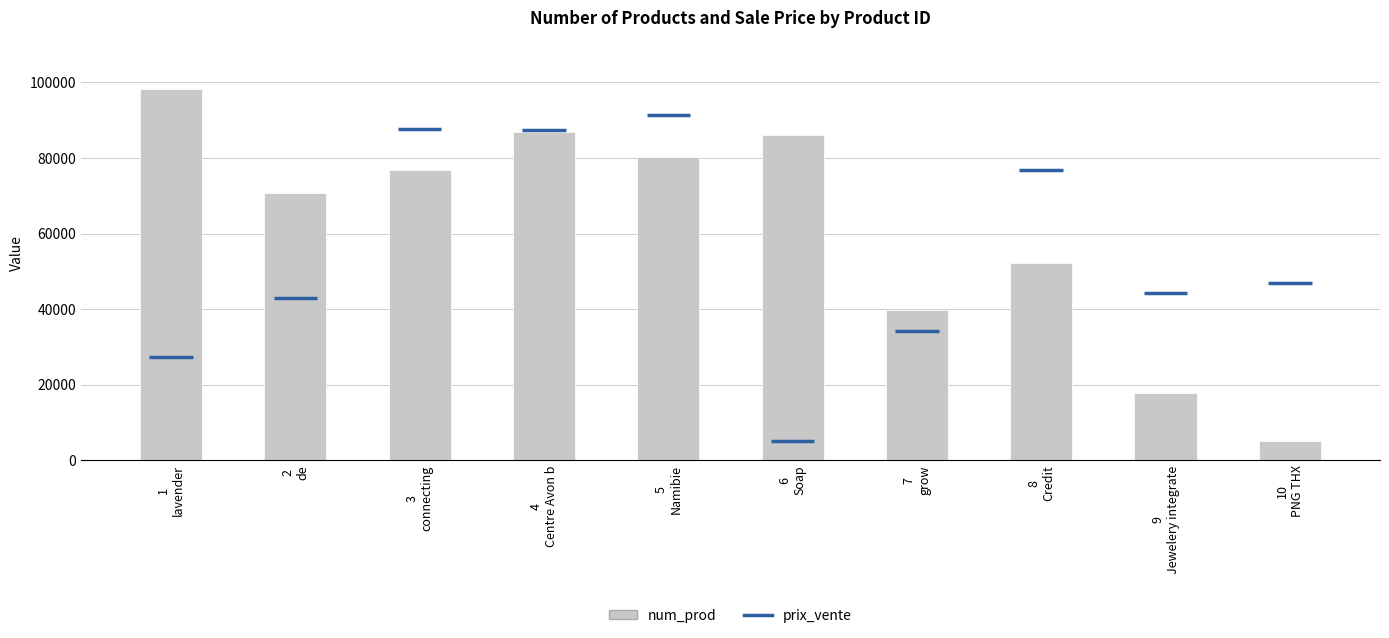

At which label does the data first exceed 76924?

1
lavender